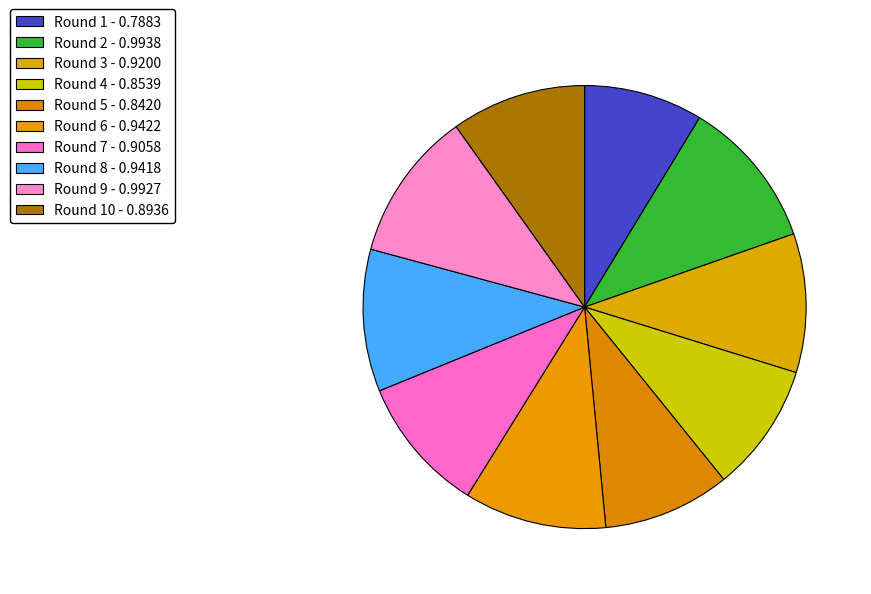

Count the number of slices in the pie.

10